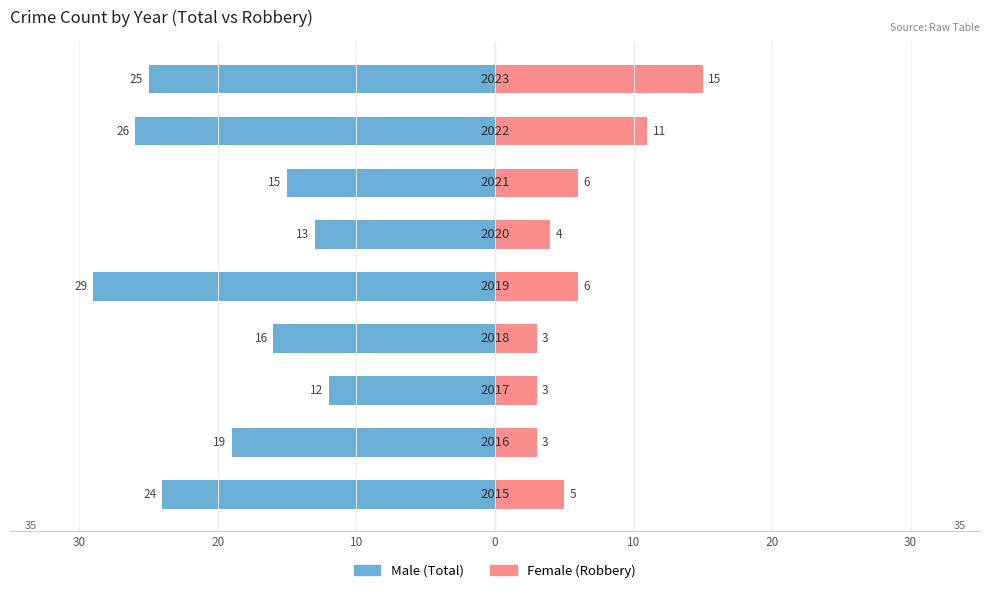

Is the value of Female at 30 greater than the value of Male at 20?

Yes